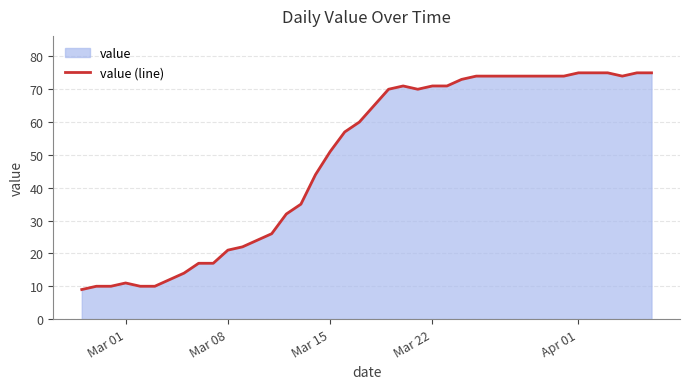

What is the difference between the maximum and minimum values?

66